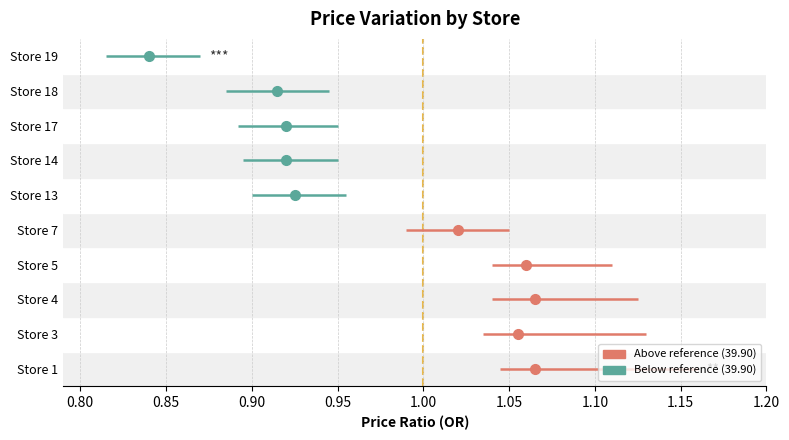

Is it true that max_price equals 39.9 at Store 5?

True